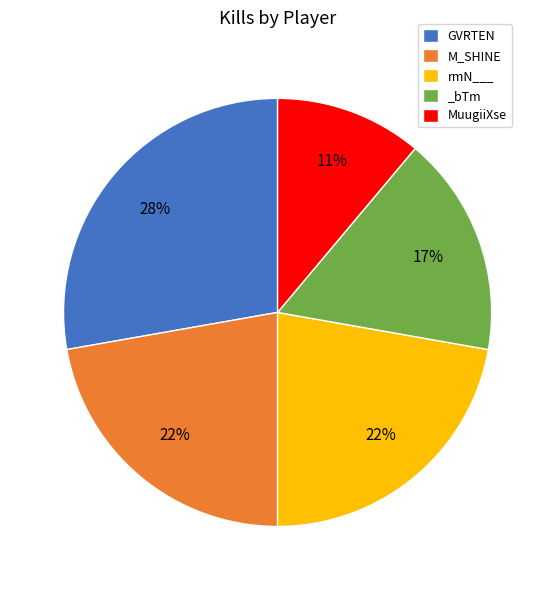

To the nearest percent, what is the difference between the largest and smallest slice percentages?

17%